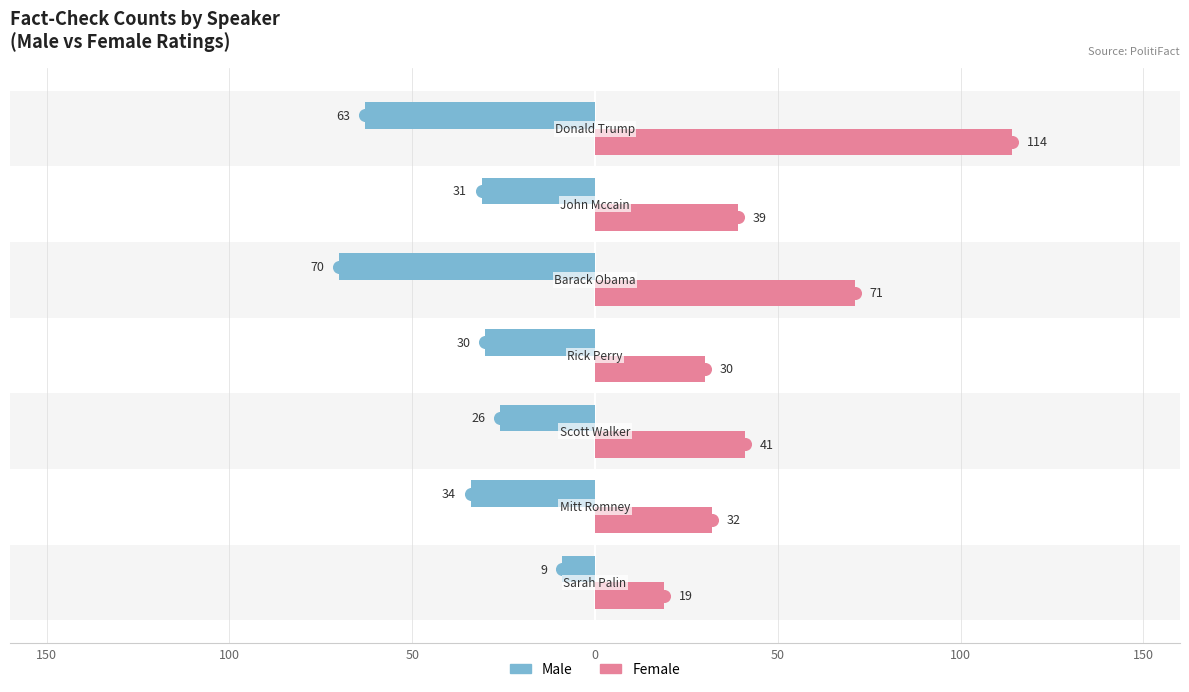

Reading right to left, list all the values displayed in this chart.

Male: -63	-31	-70	-30	-26	-34	-9
Female: 114	39	71	30	41	32	19